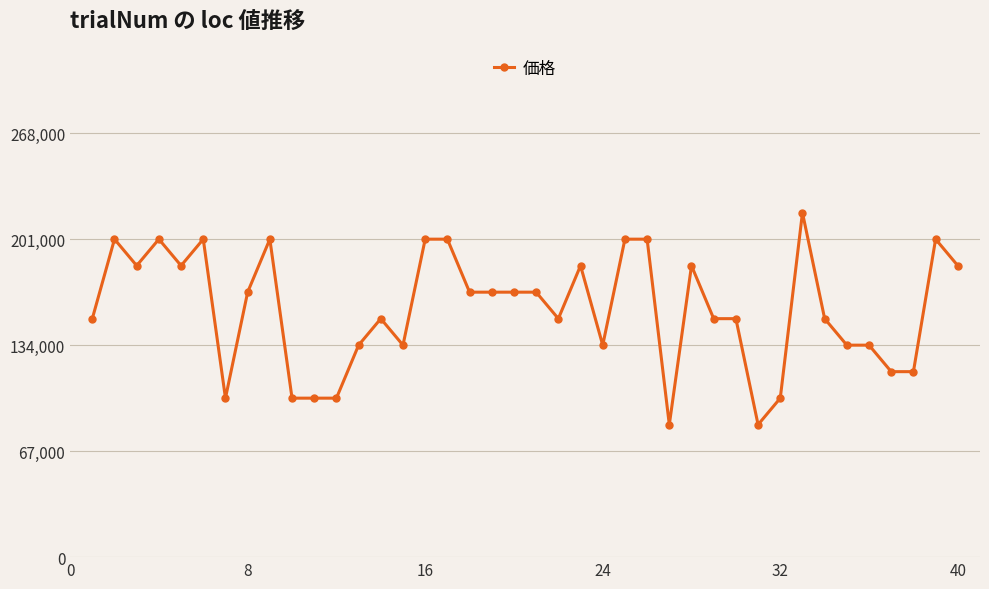

What is the difference between the maximum and minimum values?

134000.0